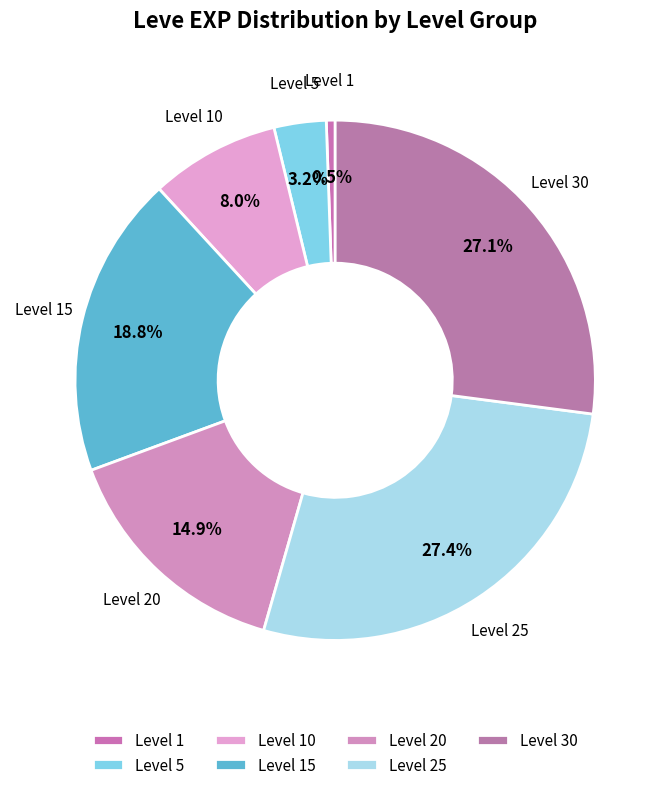

Does any single category account for the majority?

No